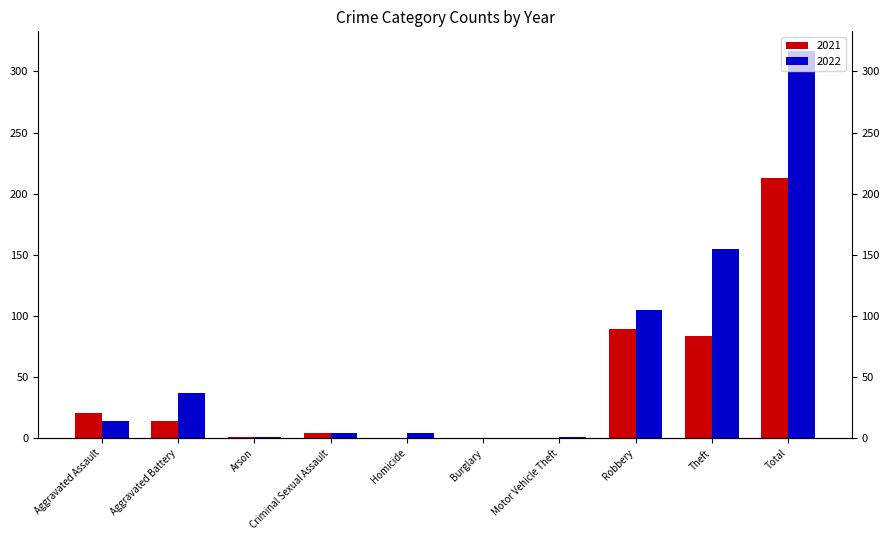

Is the value of 2021 at Aggravated Assault greater than the value of 2022 at Motor Vehicle Theft?

Yes